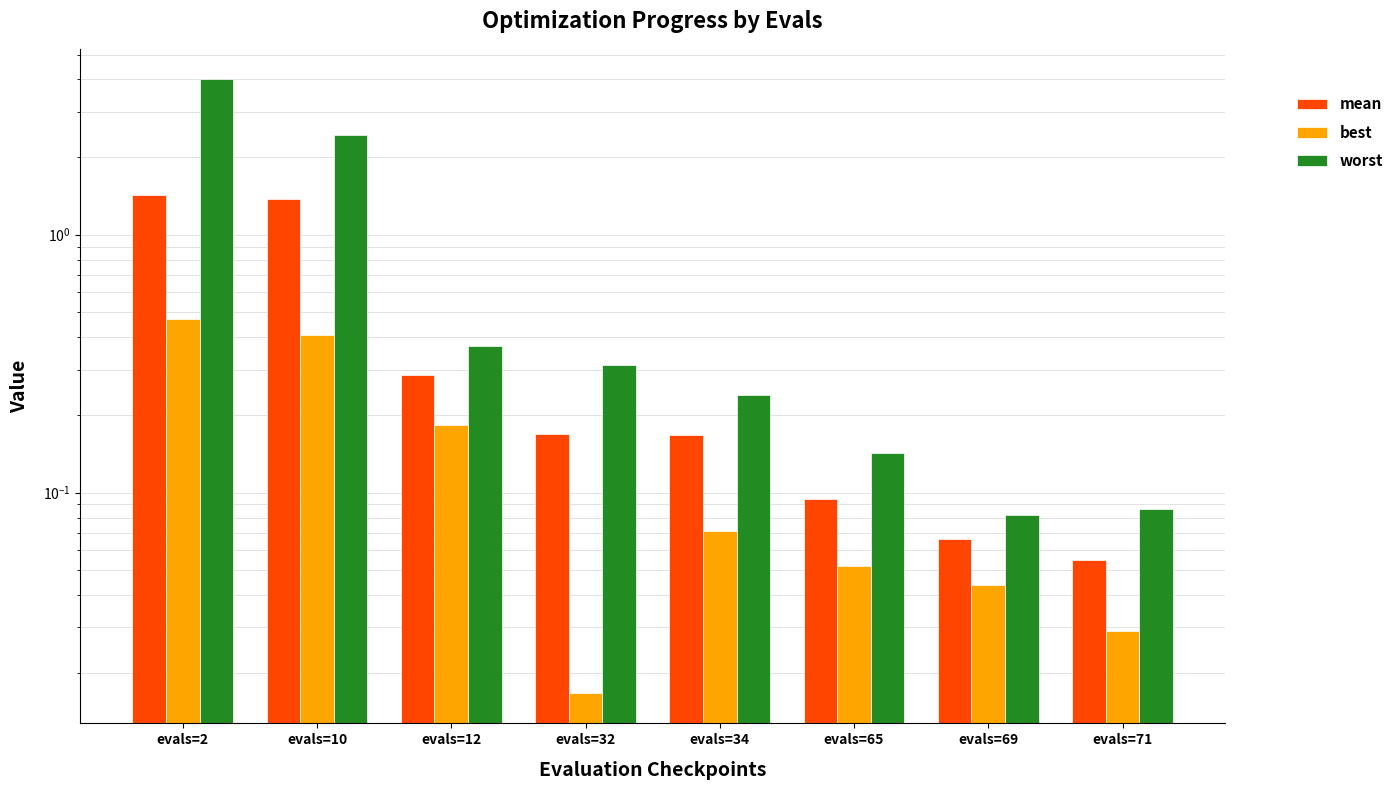

At which category does the chart reach its minimum across all series?

evals=32